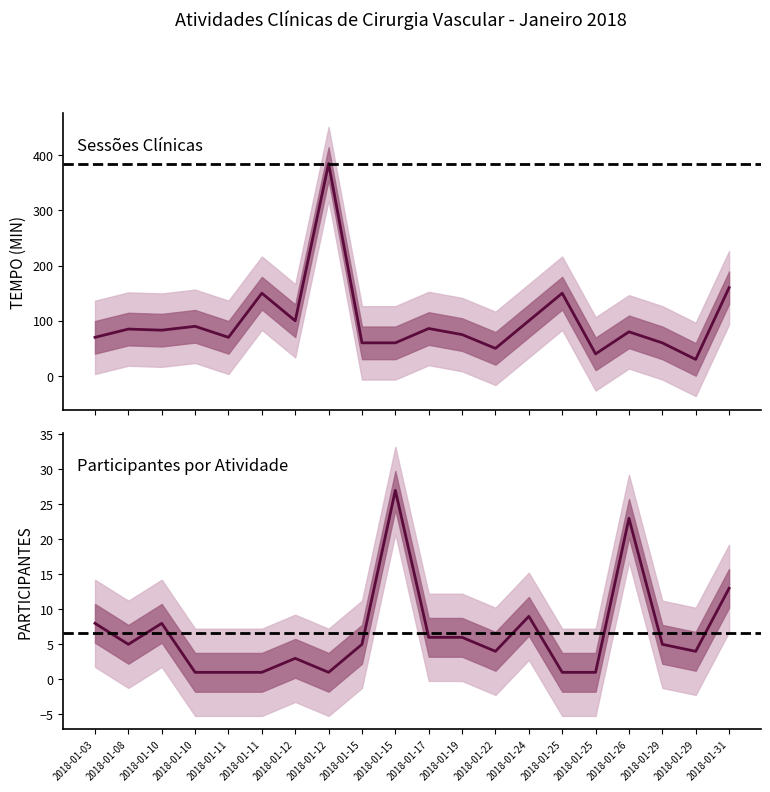

Is the value of TEMPO (MIN) at 2018-01-12 greater than the value of PATICIPANTES at 2018-01-24?

Yes